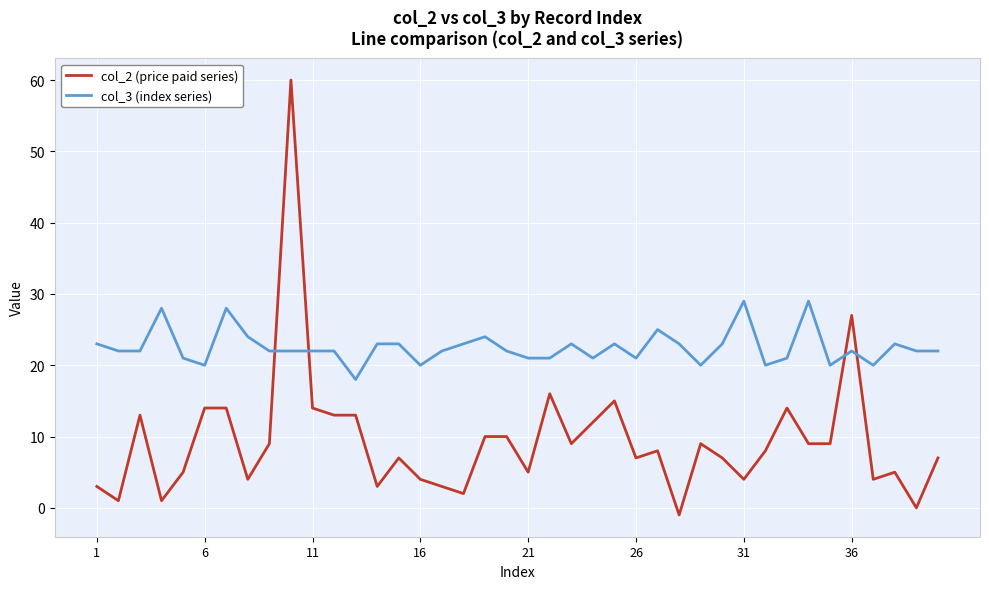

After their last crossing, which series has the higher values: col_3 (index series) or col_2 (price paid series)?

col_3 (index series)